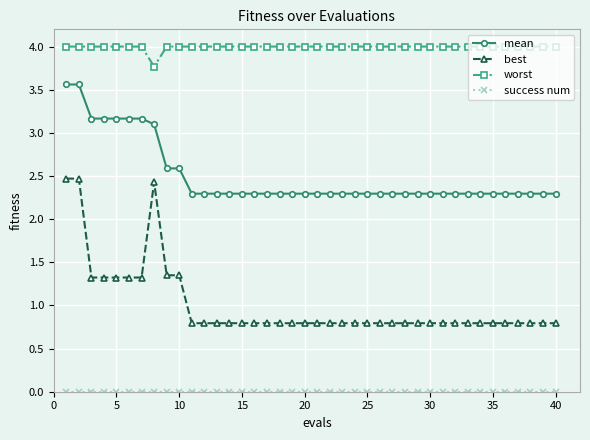

What is the sum of all best values?

40.5